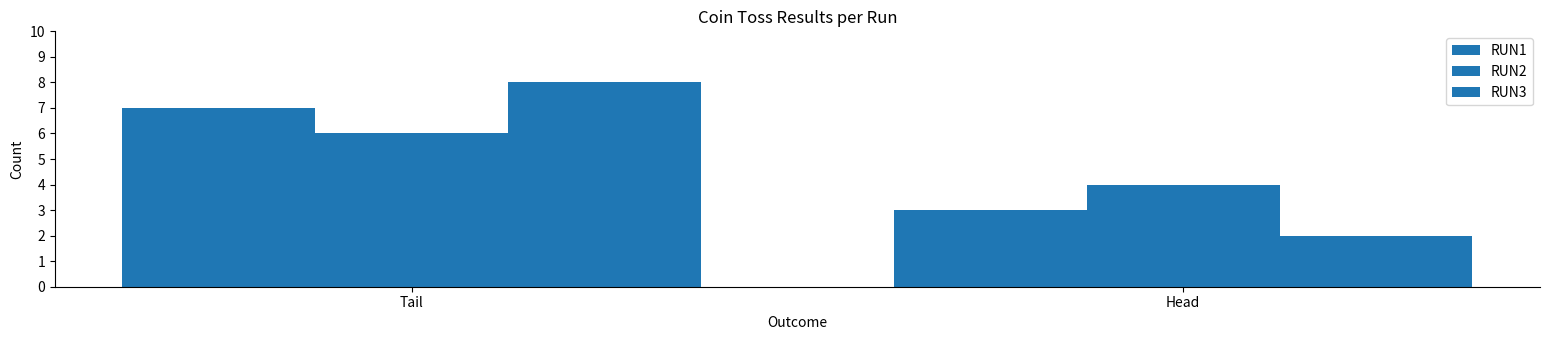

How many categories are shown in the chart?

2